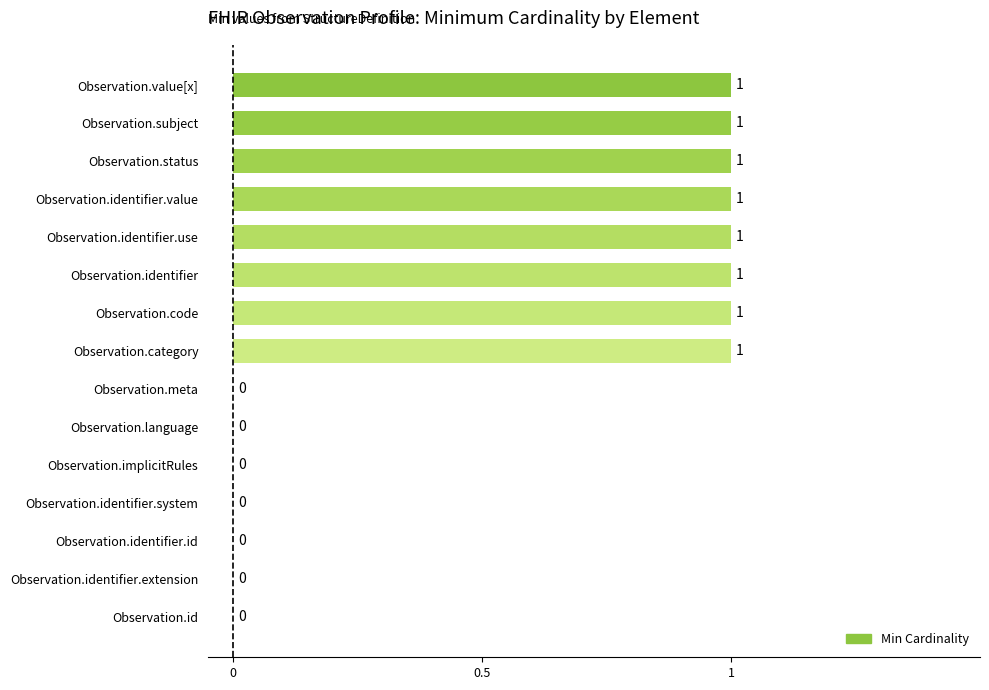

How many values are between 0 and 1?

15